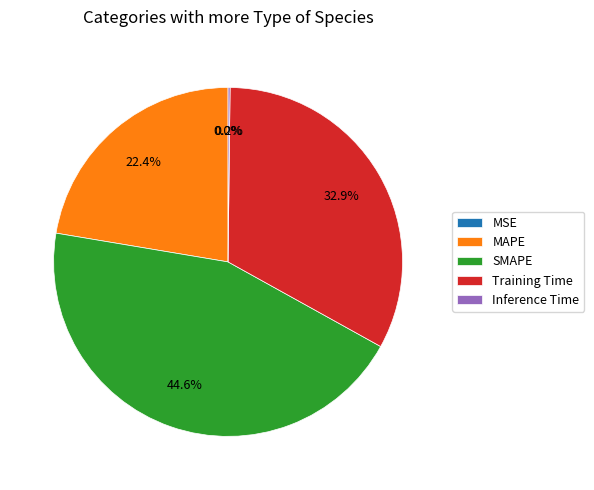

Which category has the biggest portion of the pie?

SMAPE